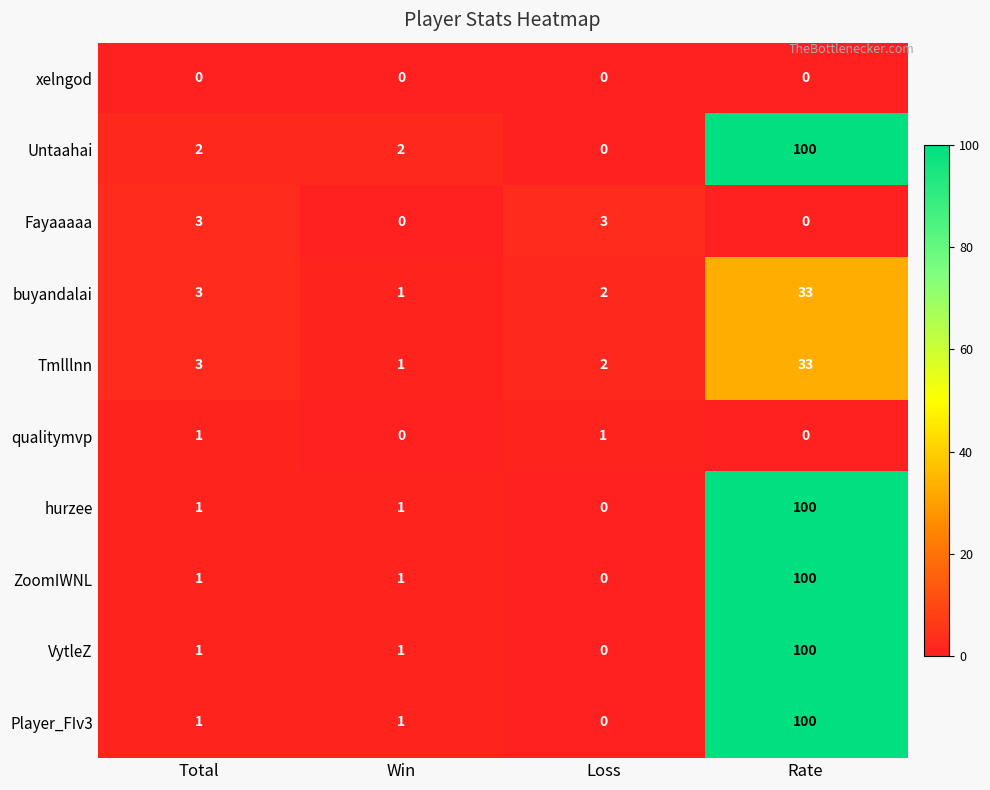

The VytleZ series shows 0 at Total. True or false?

False